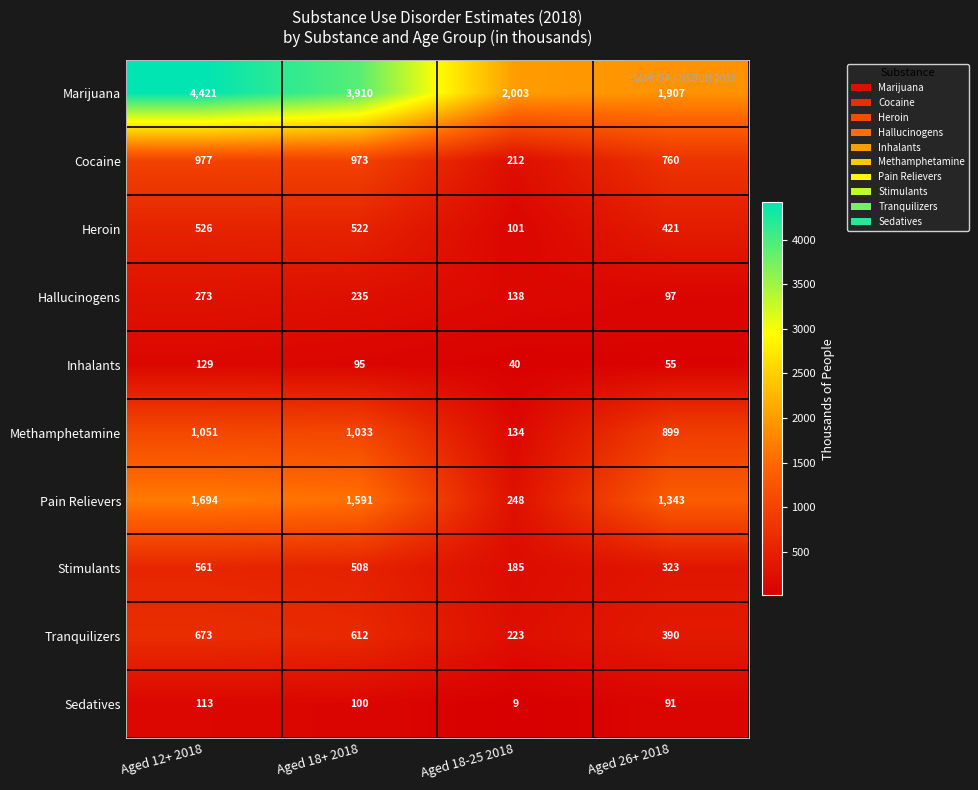

At how many categories does at least one series exceed 3509?

2